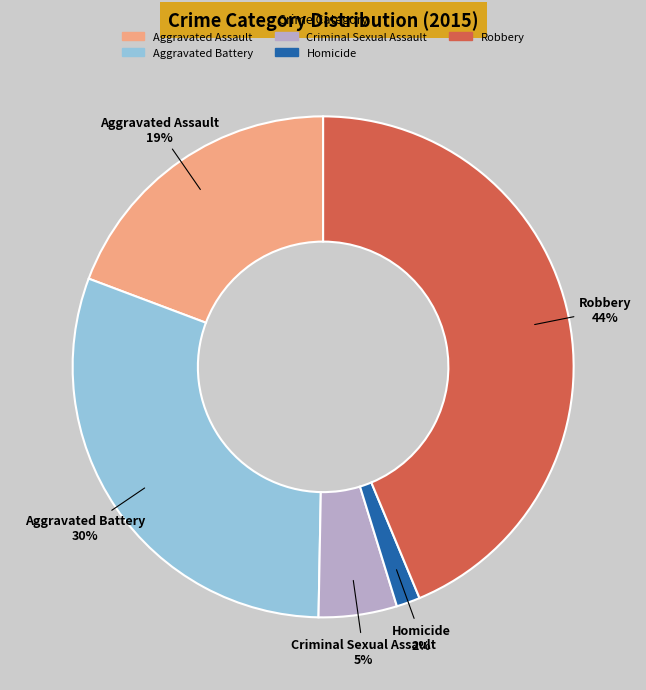

To the nearest percent, what portion does Criminal Sexual Assault represent?

5%